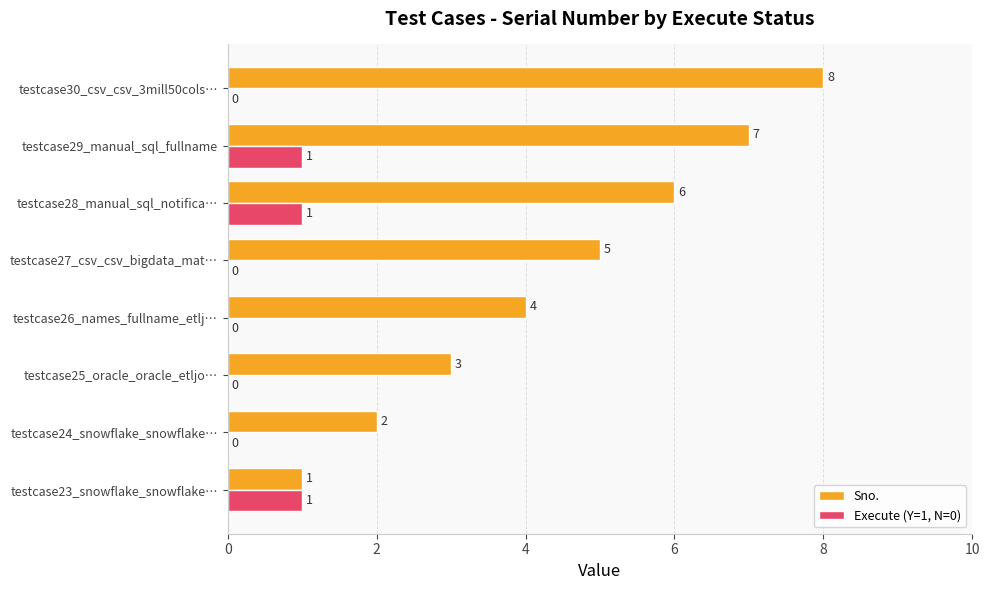

Is it true that Sno. equals 2 at testcase29_manual_sql_fullname?

False